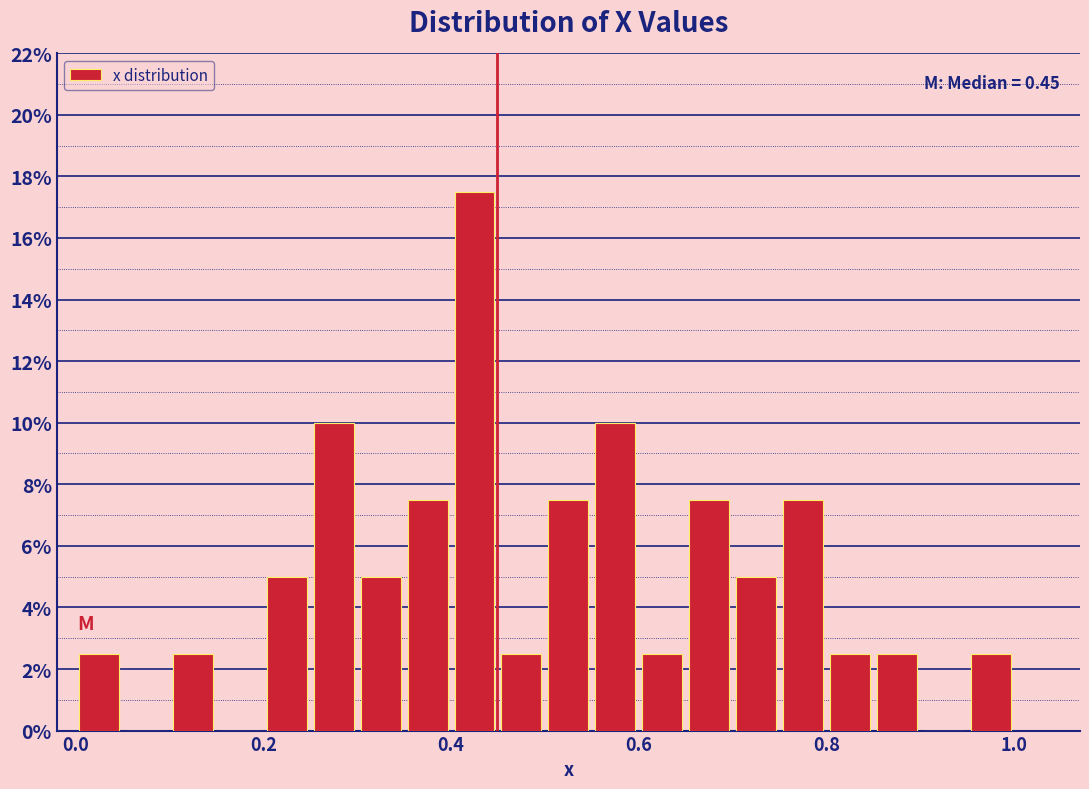

Read against the x-axis, roughly where is the centre of the tallest bar?

0.42